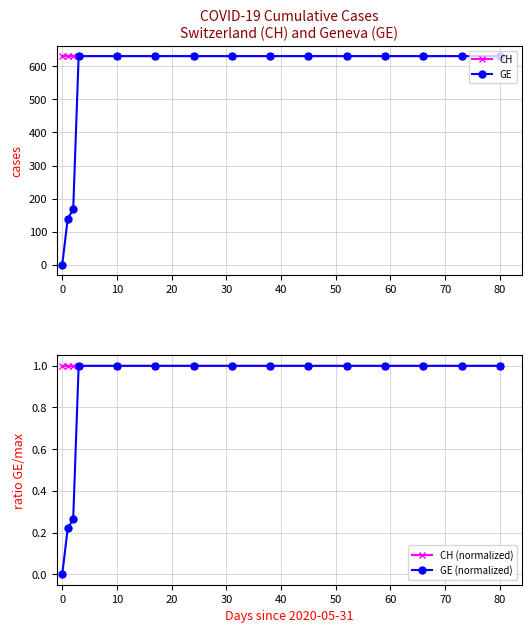

True or false: CH and GE intersect in this chart.

False